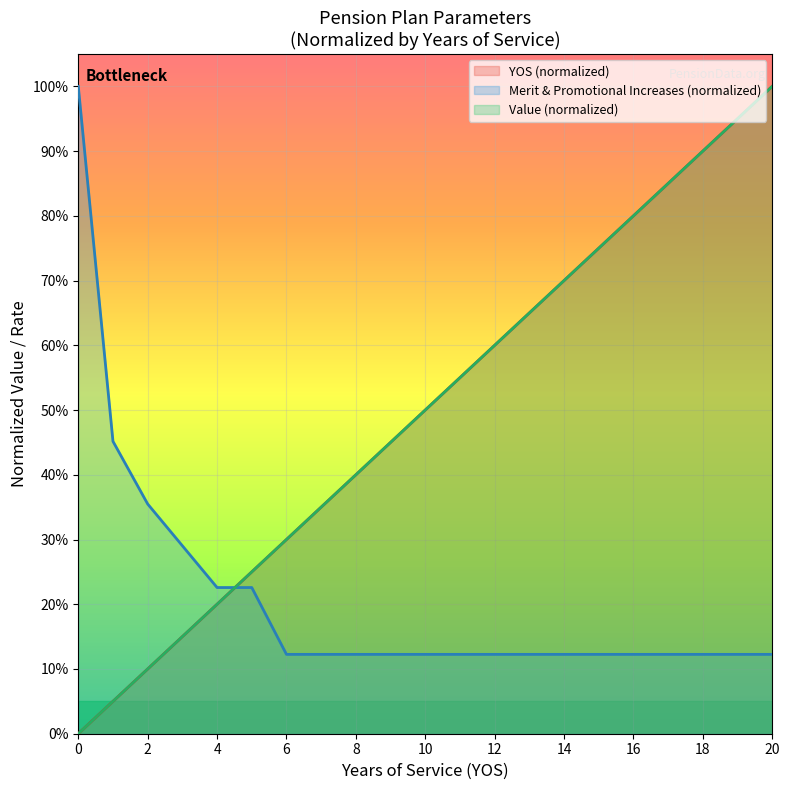

What is the difference between the maximum and minimum values in the Value series?

1.0